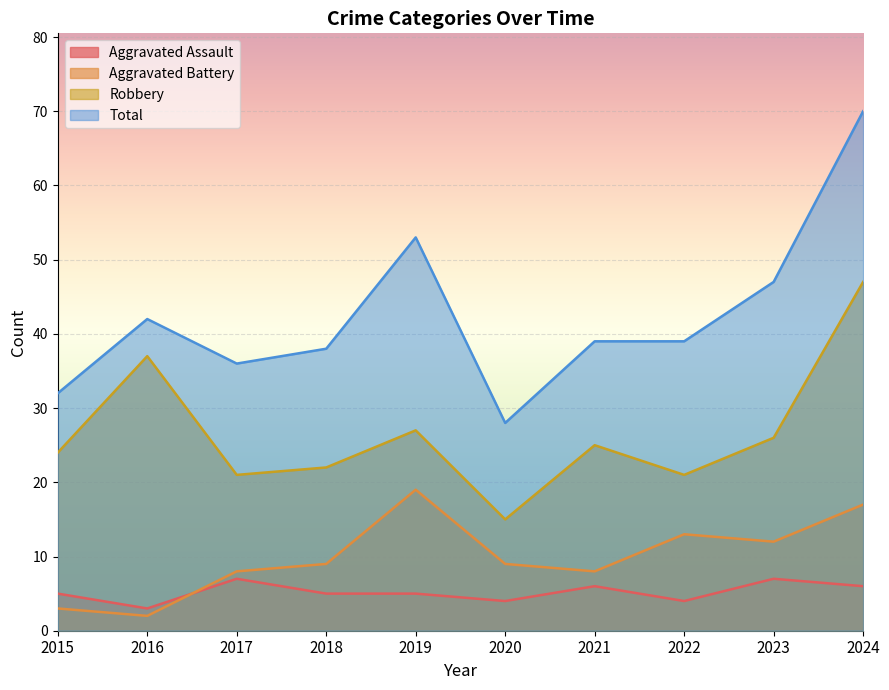

Is the value of Aggravated Battery at 2019 greater than the value of Total at 2021?

No